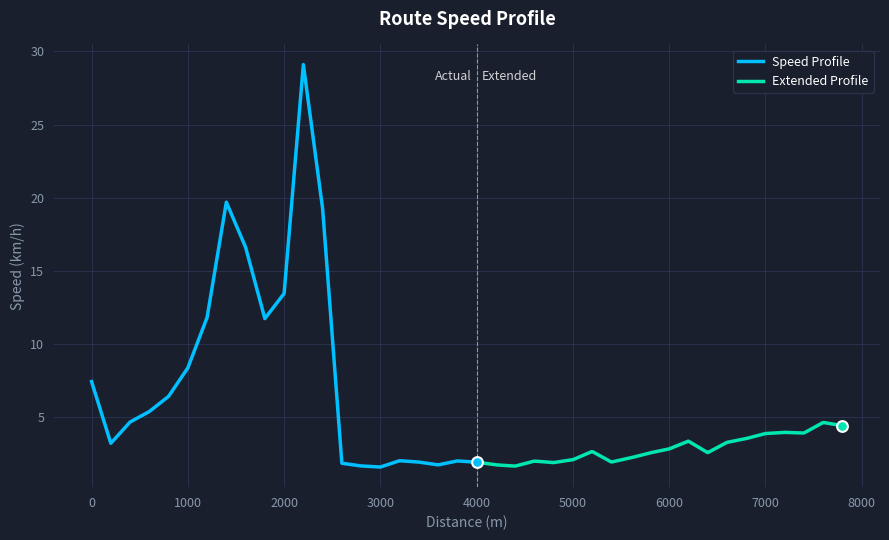

What is the ratio of the value at 4600 to the value at 5200?

0.8